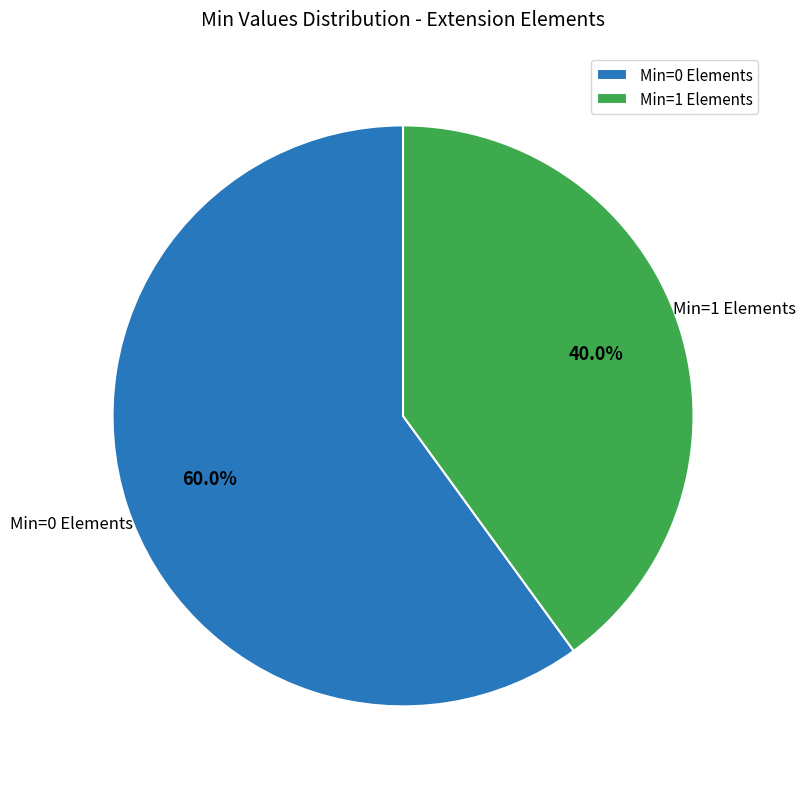

What is the majority slice?

Min=0 Elements